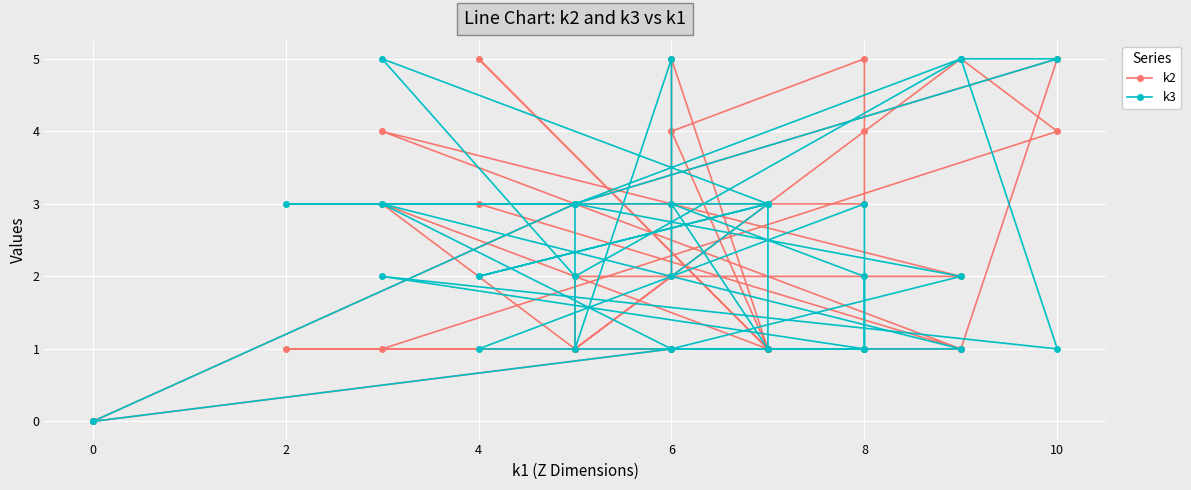

Is the value of k3 at 30 greater than the value of k2 at 4?

No